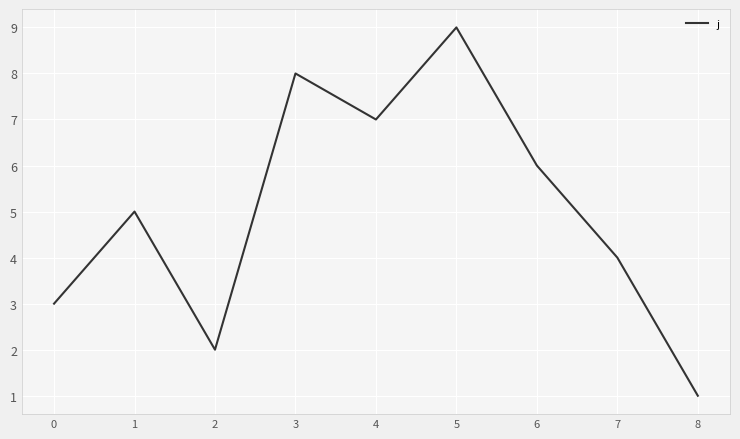

List the labels in order of value, largest first.

5, 3, 4, 6, 1, 7, 0, 2, 8